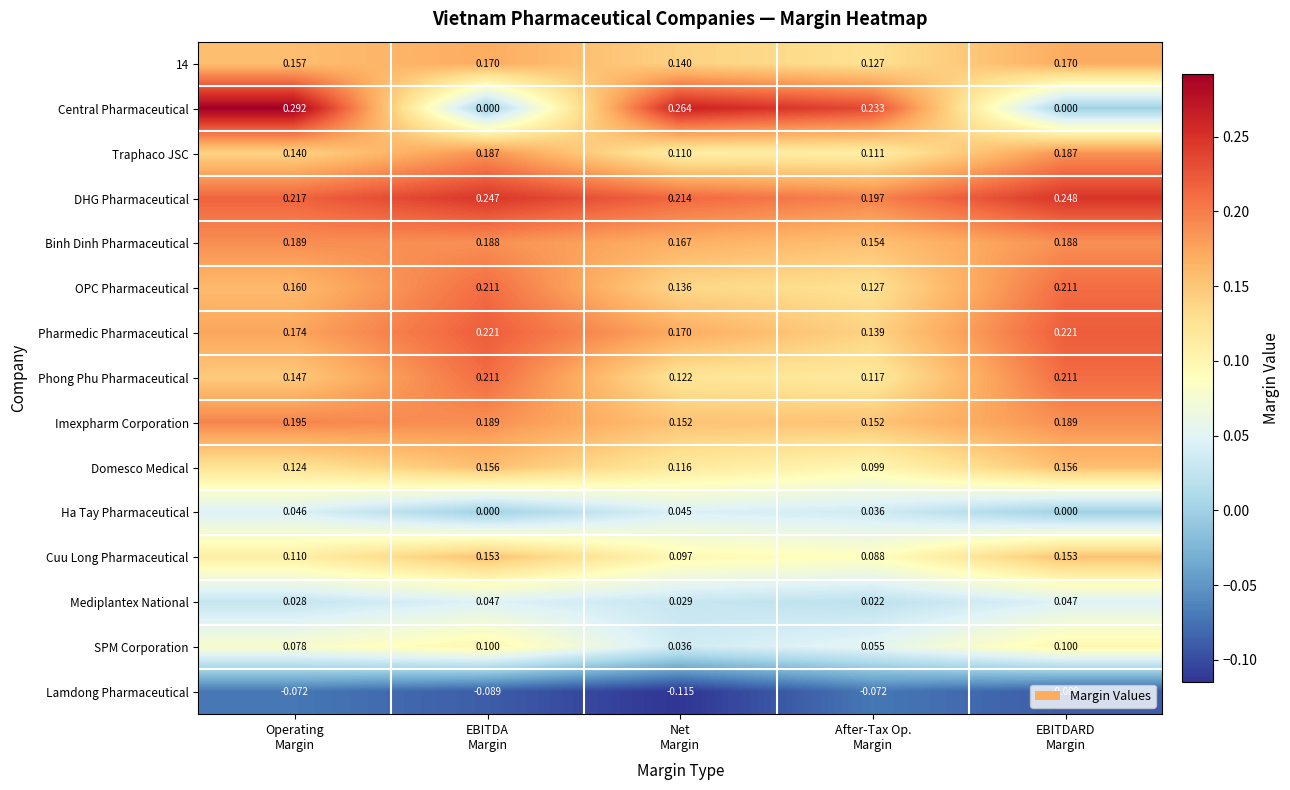

Which series changed the most between After-Tax Op.
Margin and EBITDARD
Margin?

Central Pharmaceutical